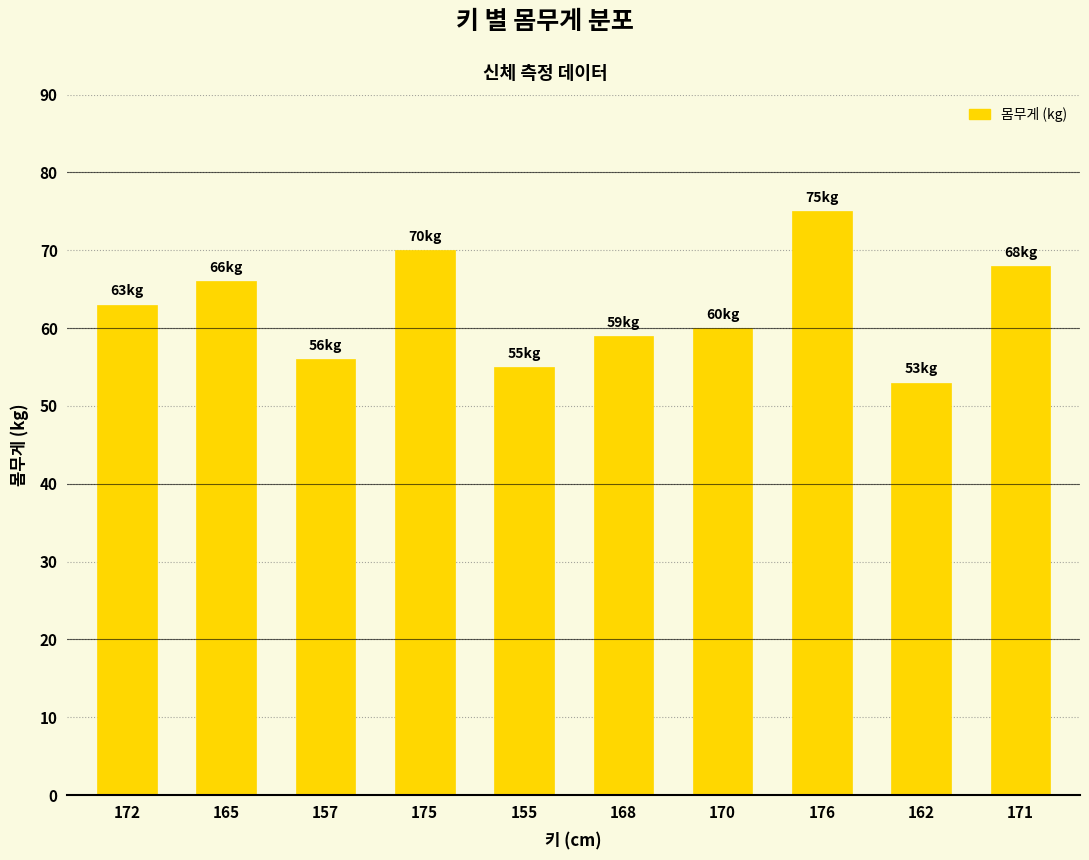

How many values are below 63?

5